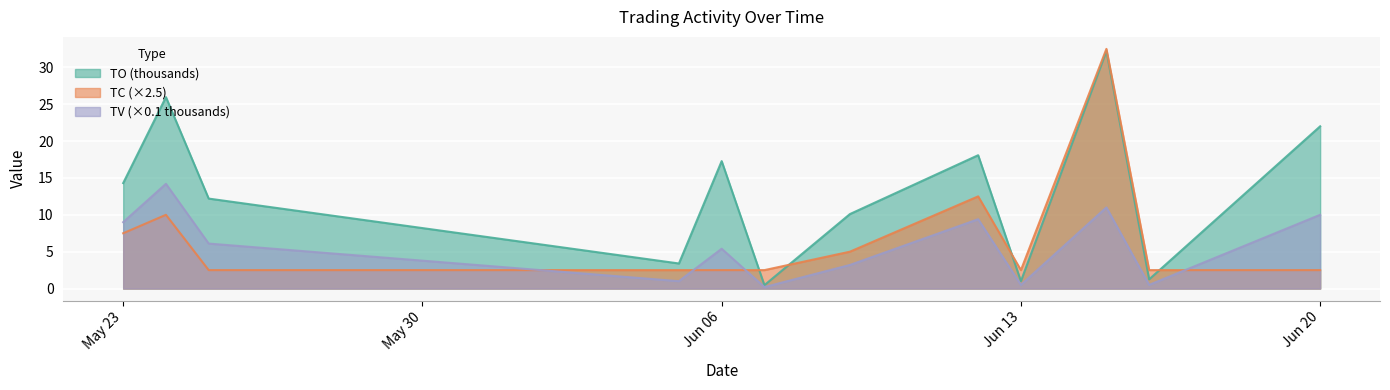

How many series are shown in this chart?

3